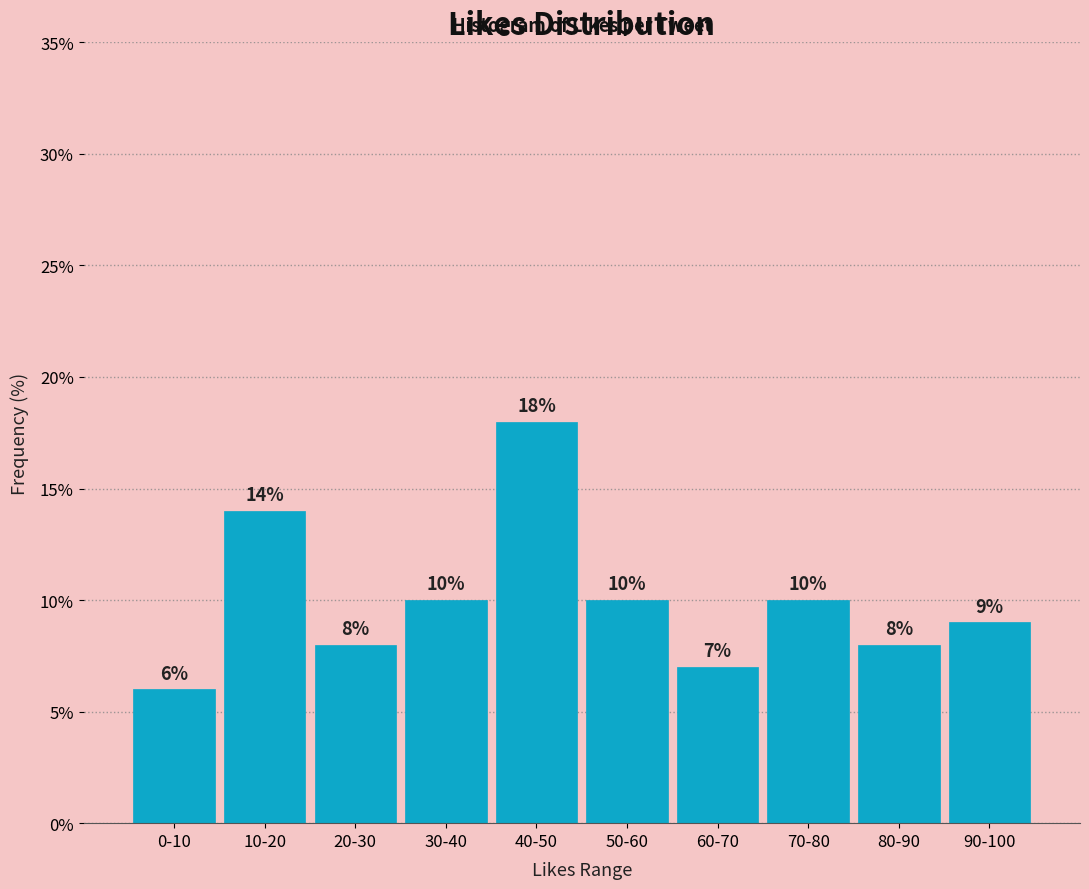

Reading left to right, extract all data points from this chart.

0-10=6.0	10-20=14.0	20-30=8.0	30-40=10.0	40-50=18.0	50-60=10.0	60-70=7.0	70-80=10.0	80-90=8.0	90-100=9.0